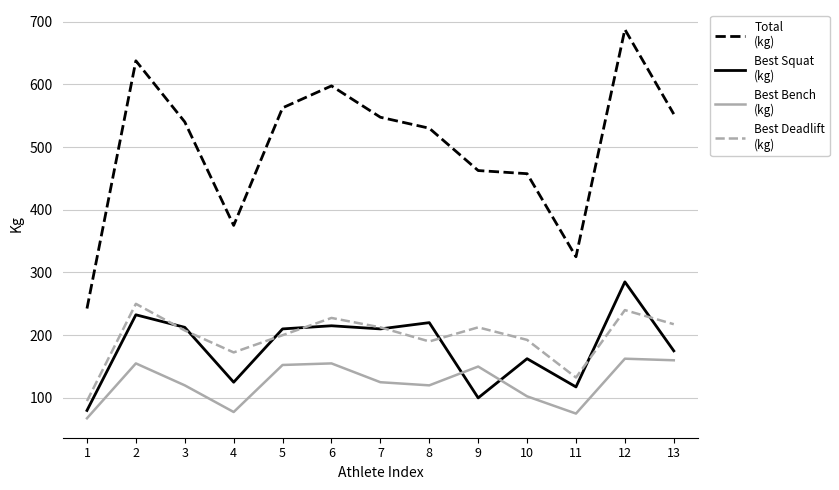

At which category is the sum across all series the highest?

12